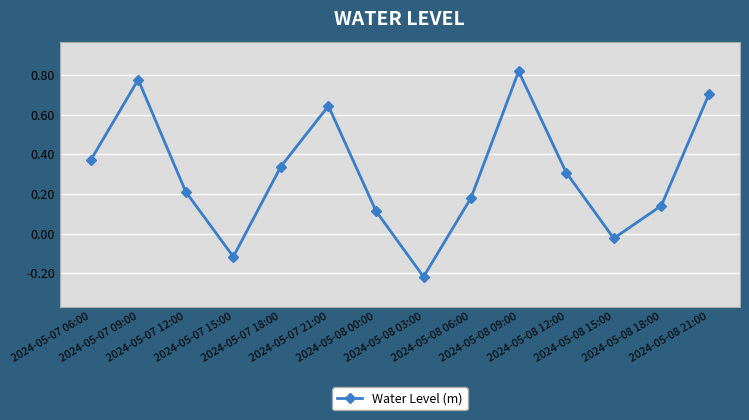

How many lines are shown in the chart?

1